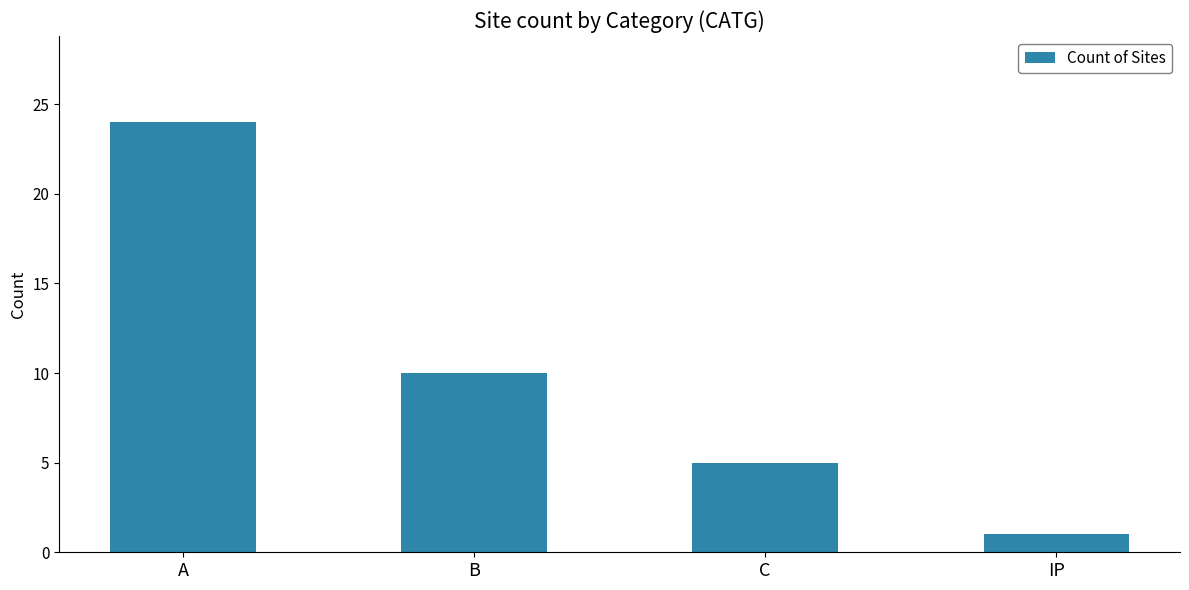

Reading left to right, extract all data points from this chart.

A=24	B=10	C=5	IP=1